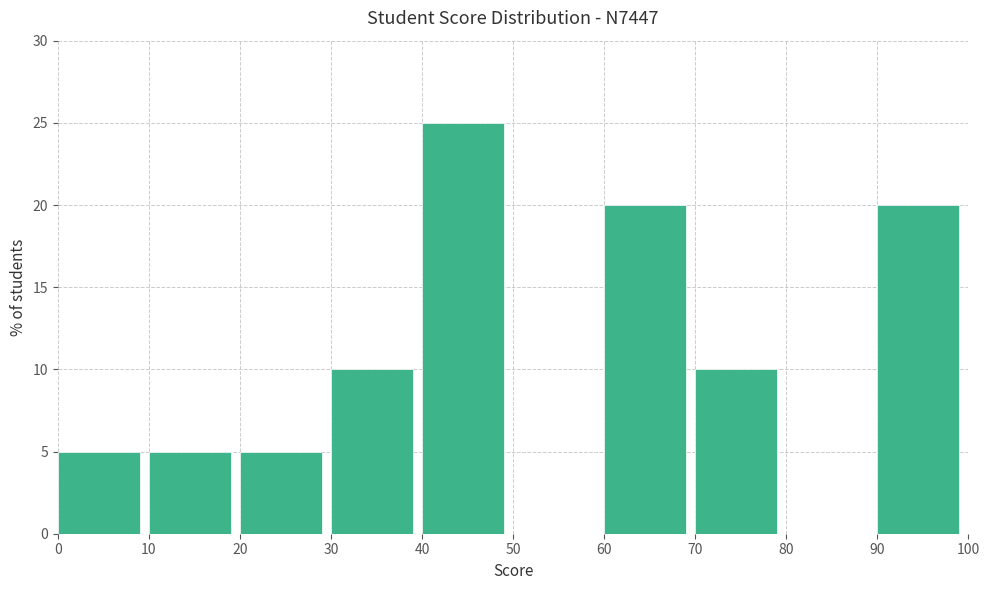

Reading left to right, list every bar in this chart as the range it spans on the x-axis followed by its height. The values are not printed on the chart, so give them approximately, as read against the axis.

0 to 10: 5
10 to 20: 5
20 to 30: 5
30 to 40: 10
40 to 50: 25
50 to 60: 0
60 to 70: 20
70 to 80: 10
80 to 90: 0
90 to 100: 20